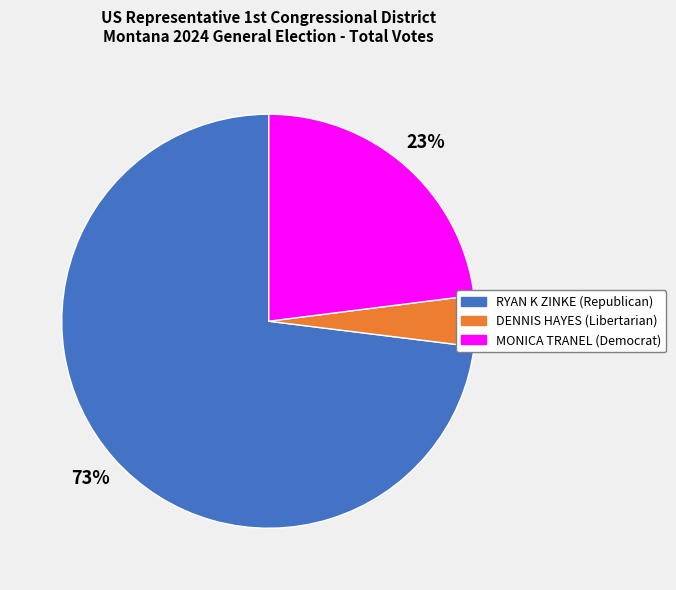

How many segments does this pie chart have?

3